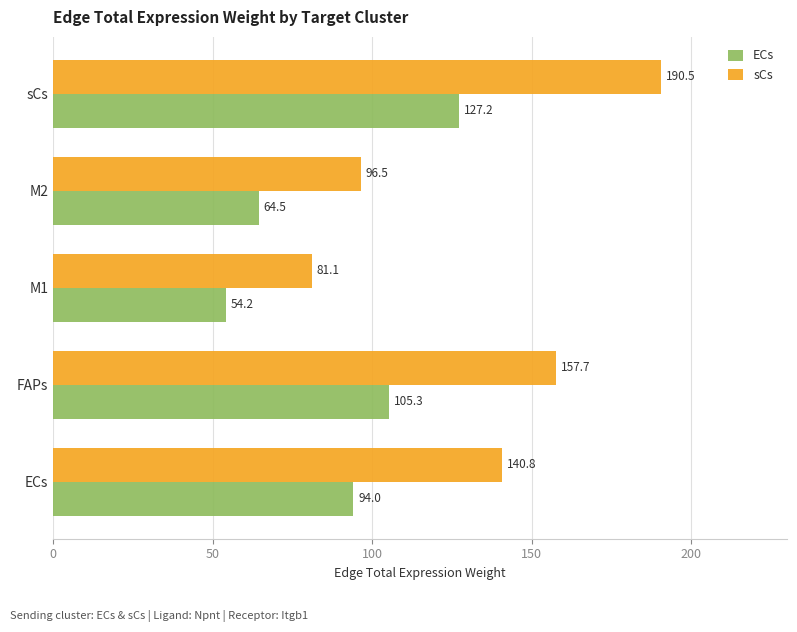

What is the lowest value of the sCs series?

81.1